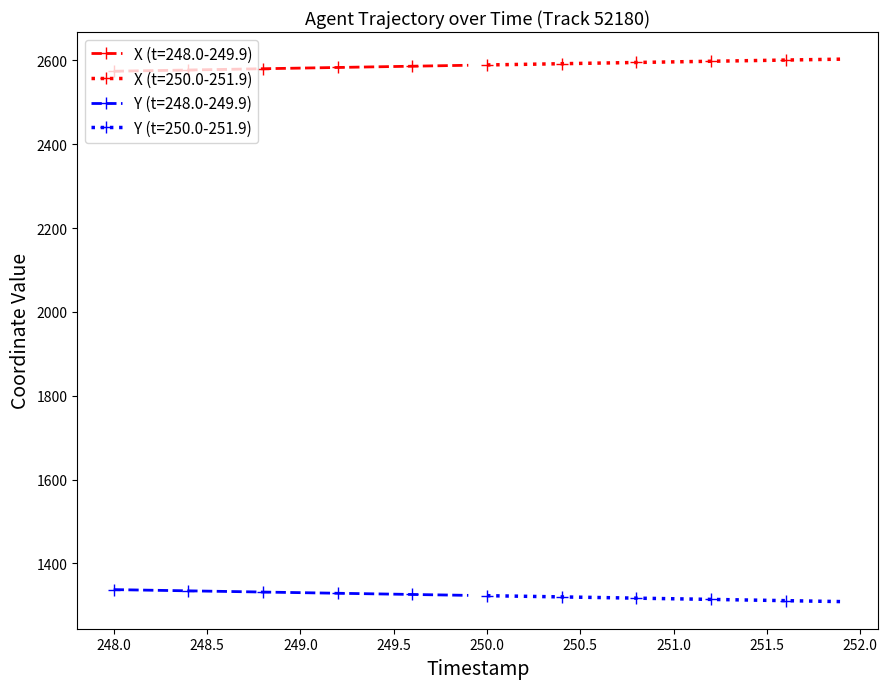

True or false: Y has more than 2 interior local peaks.

False